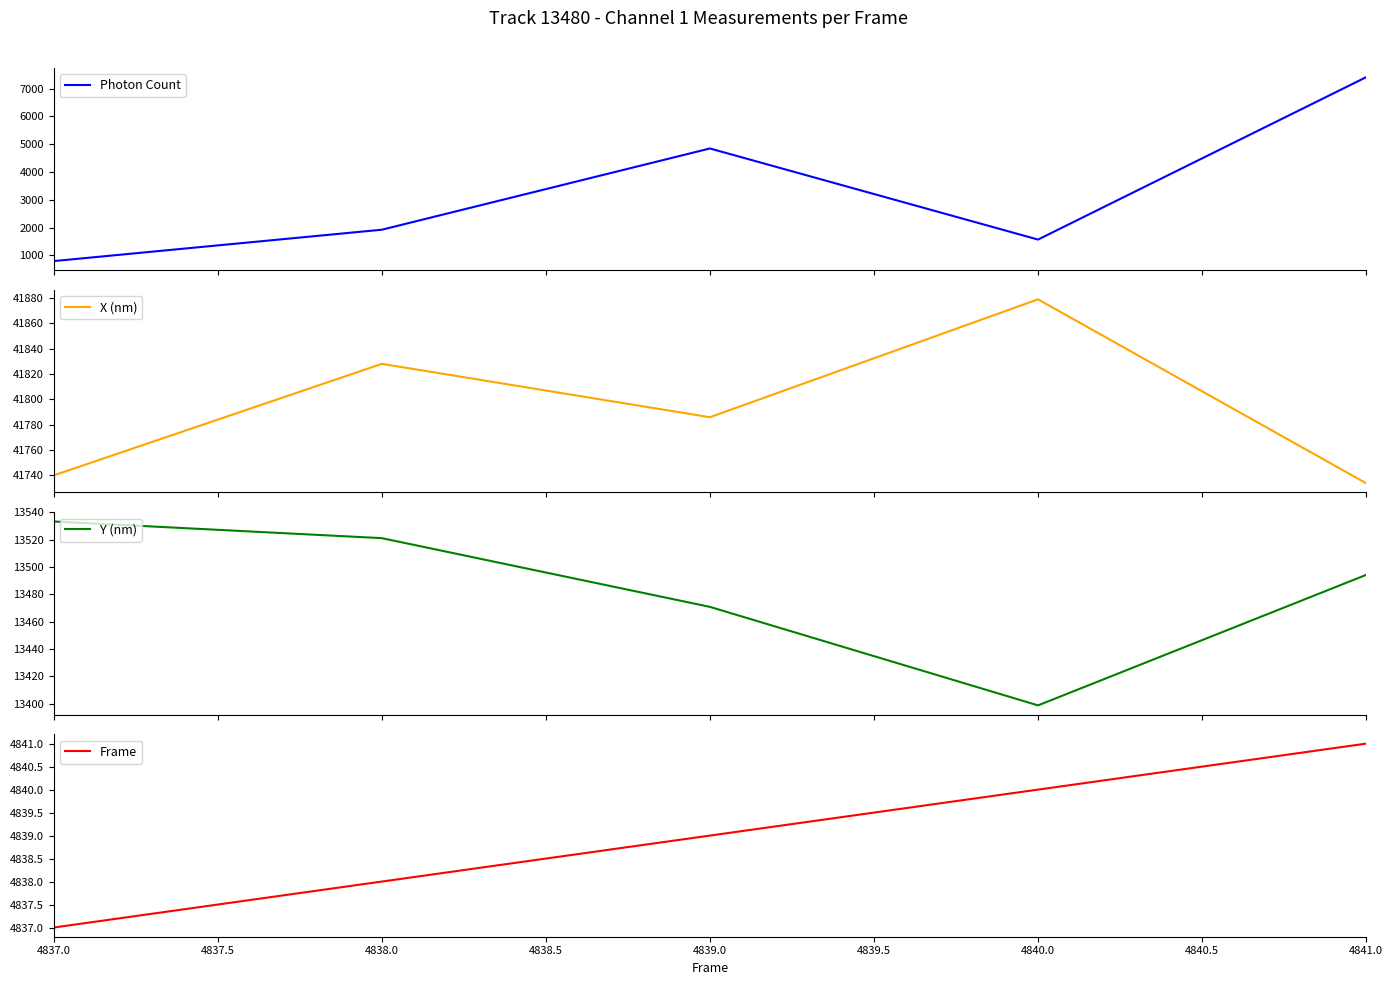

Which category has the lowest value across all series?

4837.0